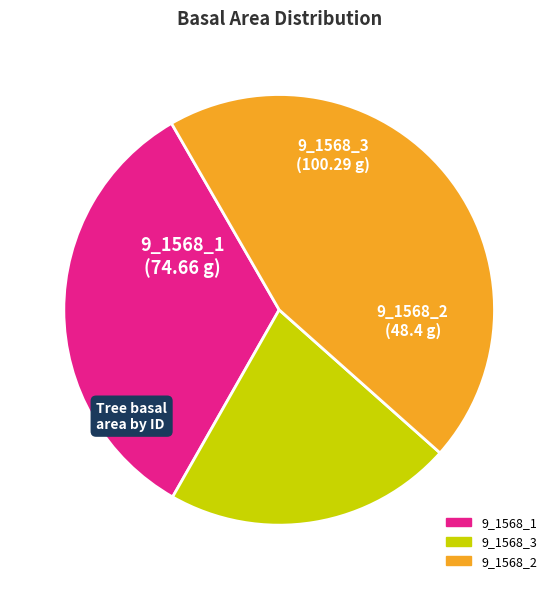

Does 9_1568_2 represent more than half of the total?

No